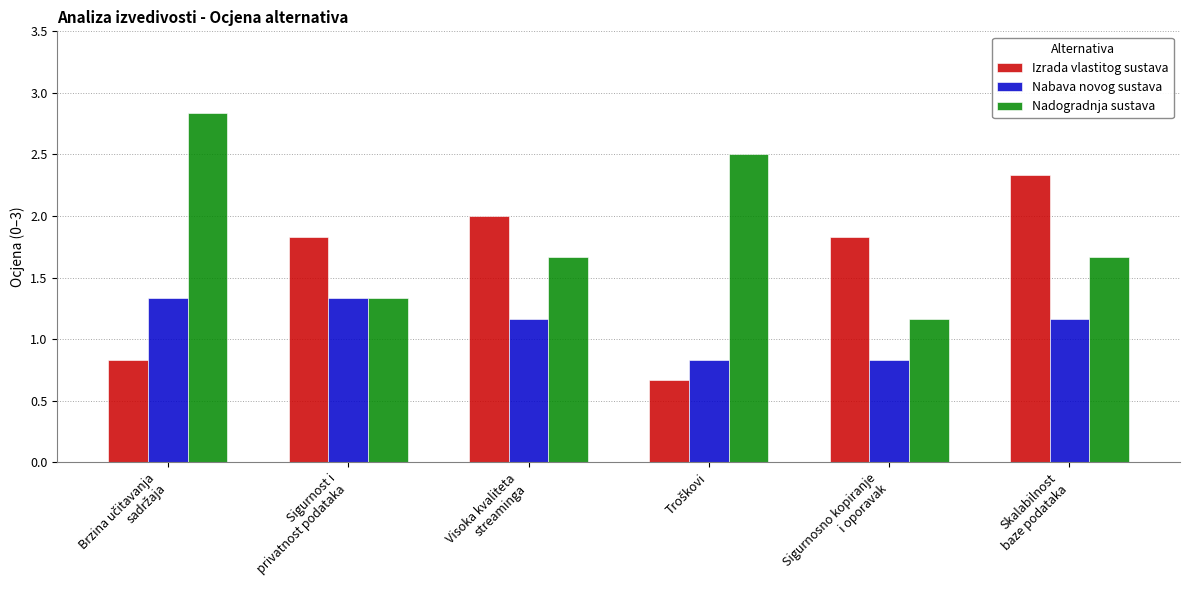

Which series has the largest total across all categories?

Nadogradnja sustava